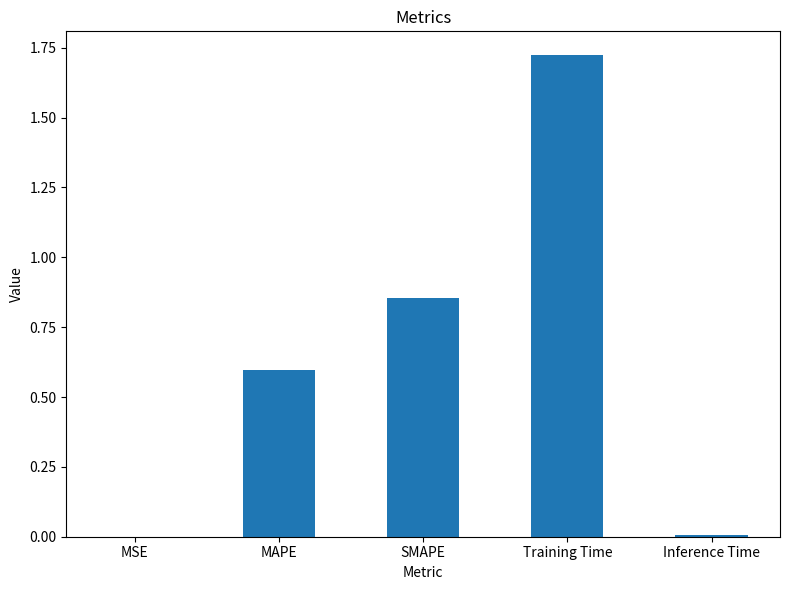

Which category has the highest value across all series?

Training Time